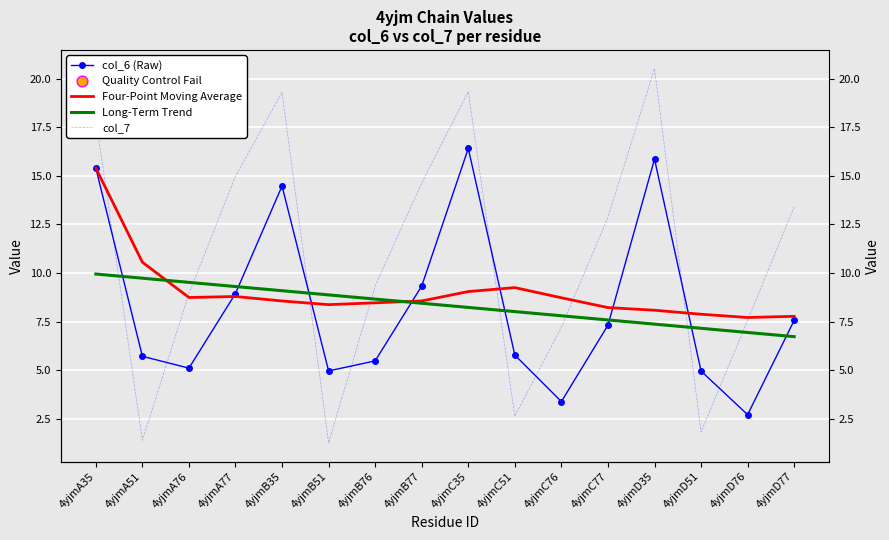

Which series has the largest total across all categories?

col_7